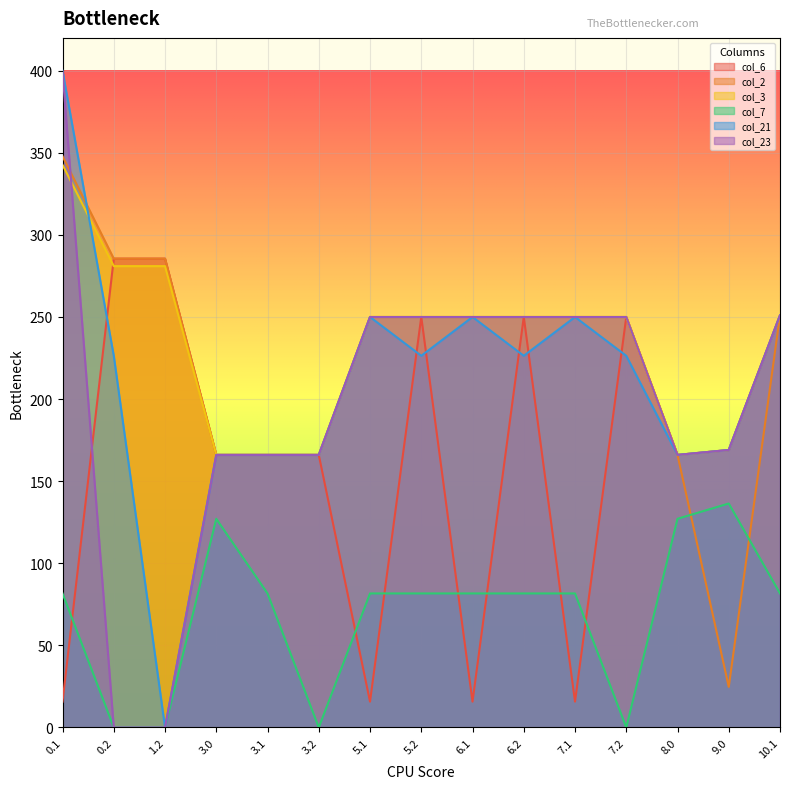

Between which two adjacent categories do col_3 and col_23 first intersect?

0.1 and 0.2